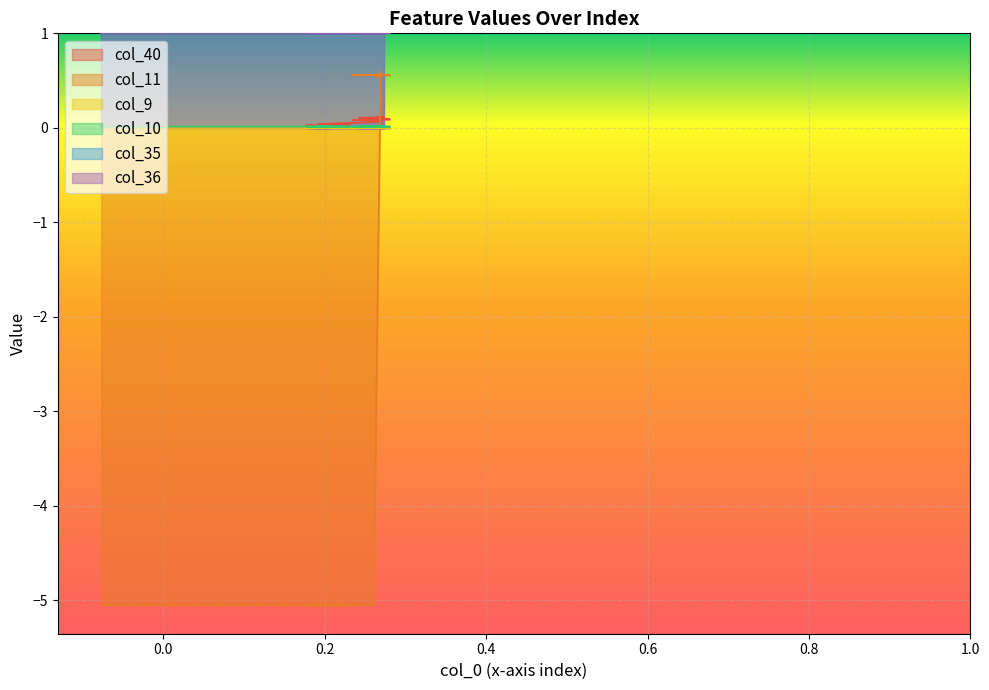

How many data points in col_40 are above 0?

39